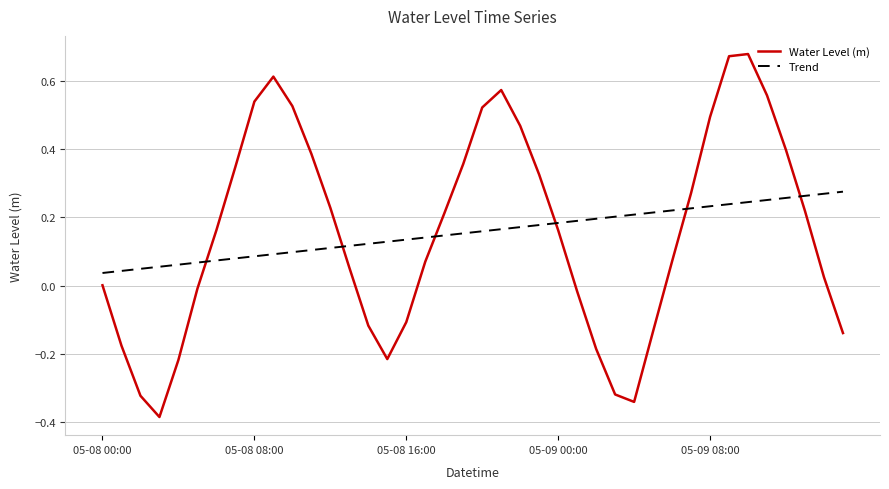

True or false: Trend and Water Level (m) intersect in this chart.

True